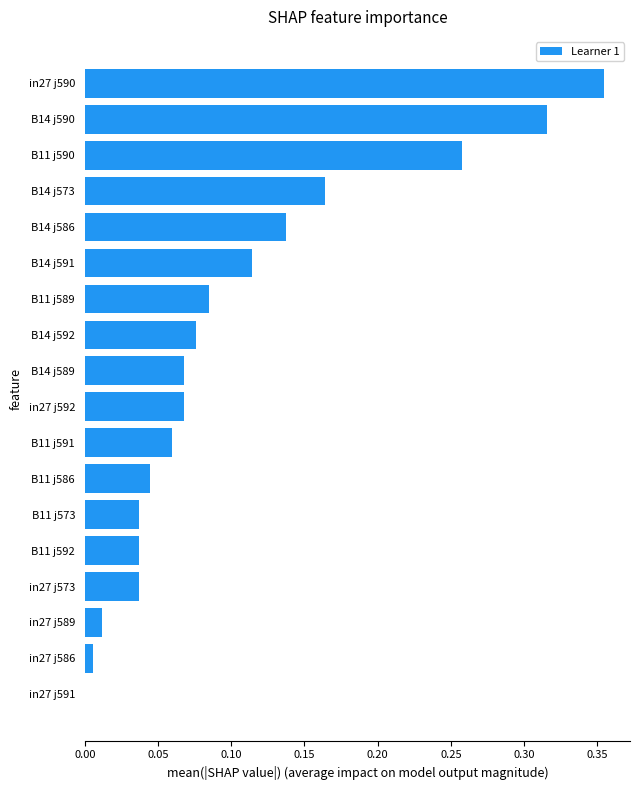

True or false: the data shows 0.0 at in27 j591.

True